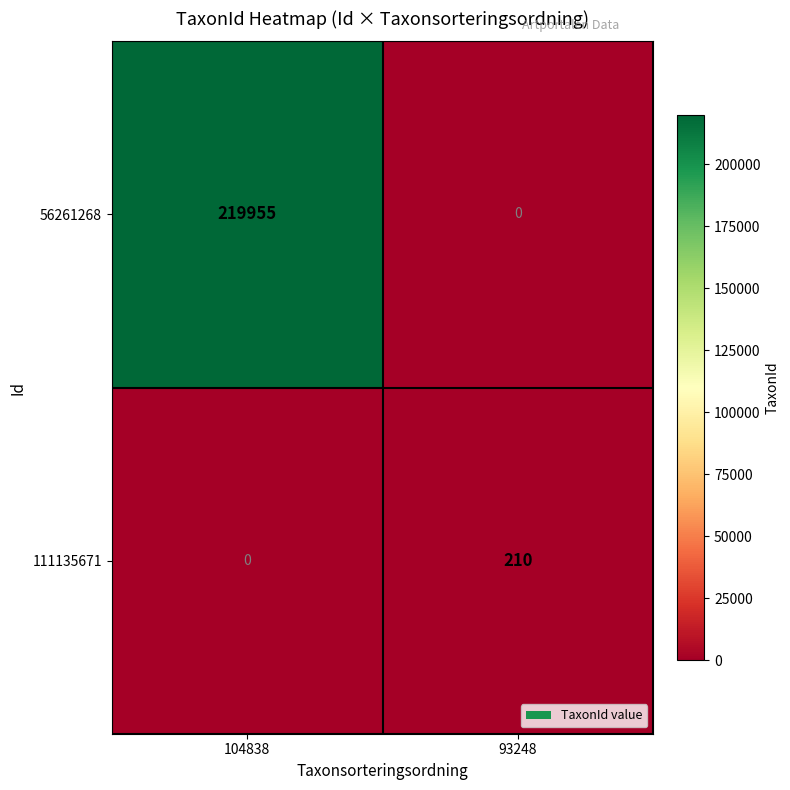

What is the maximum value shown in the chart?

219955